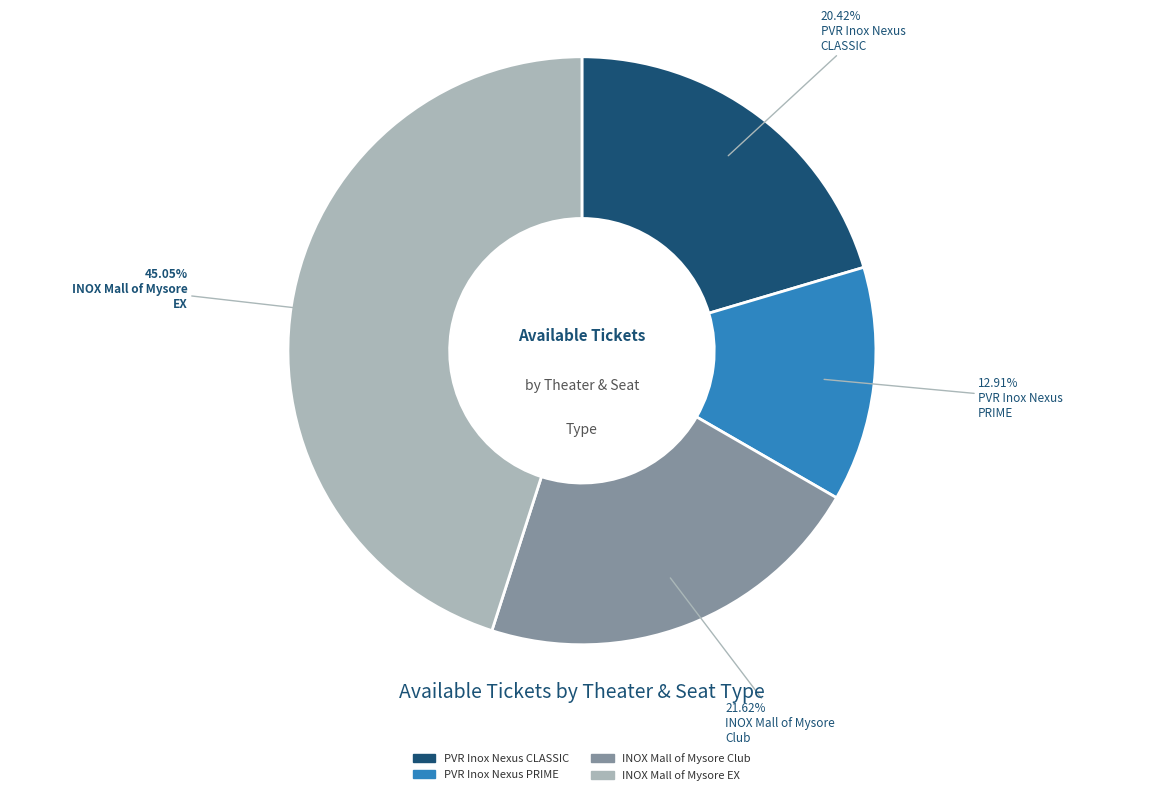

Which has a higher value, PVR Inox Nexus CLASSIC or INOX Mall of Mysore EX?

INOX Mall of Mysore EX